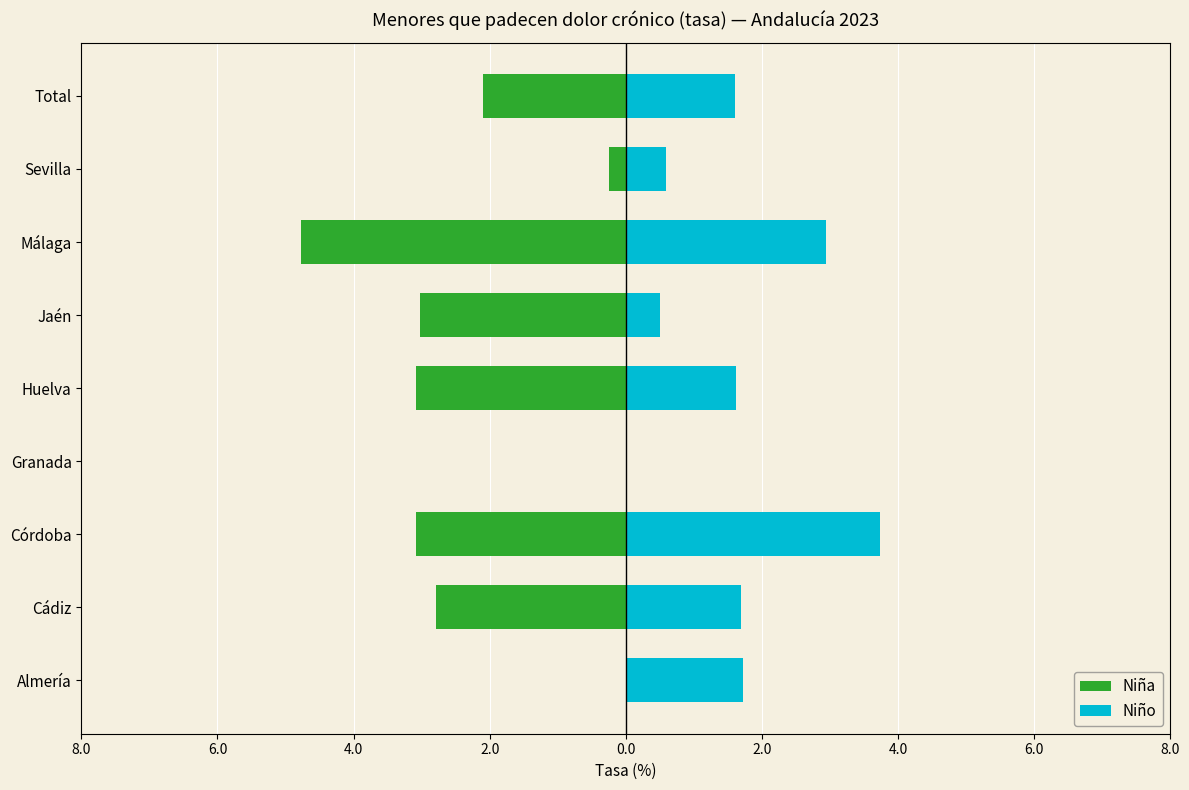

What is the smallest value displayed?

-4.8